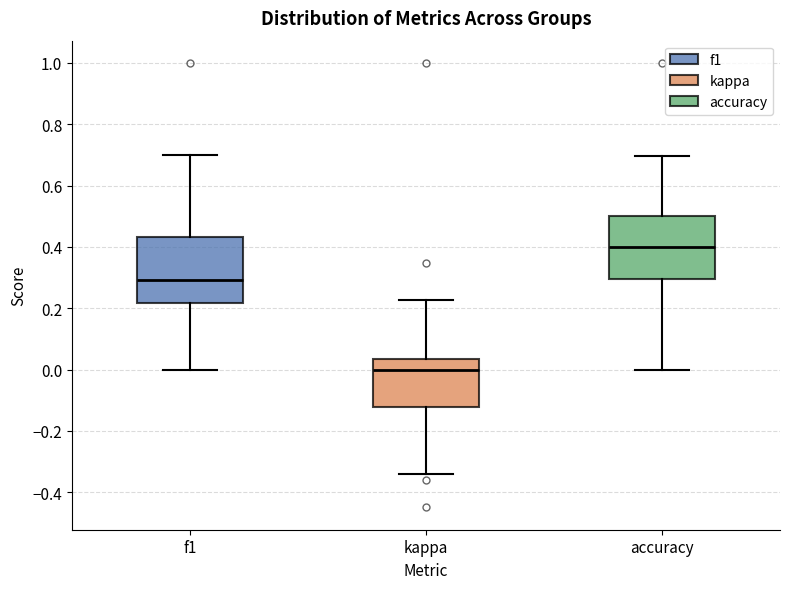

Where does the upper whisker of the box for accuracy end on the y-axis? The values are not printed on the chart, so give them approximately, as read against the axis.

0.70